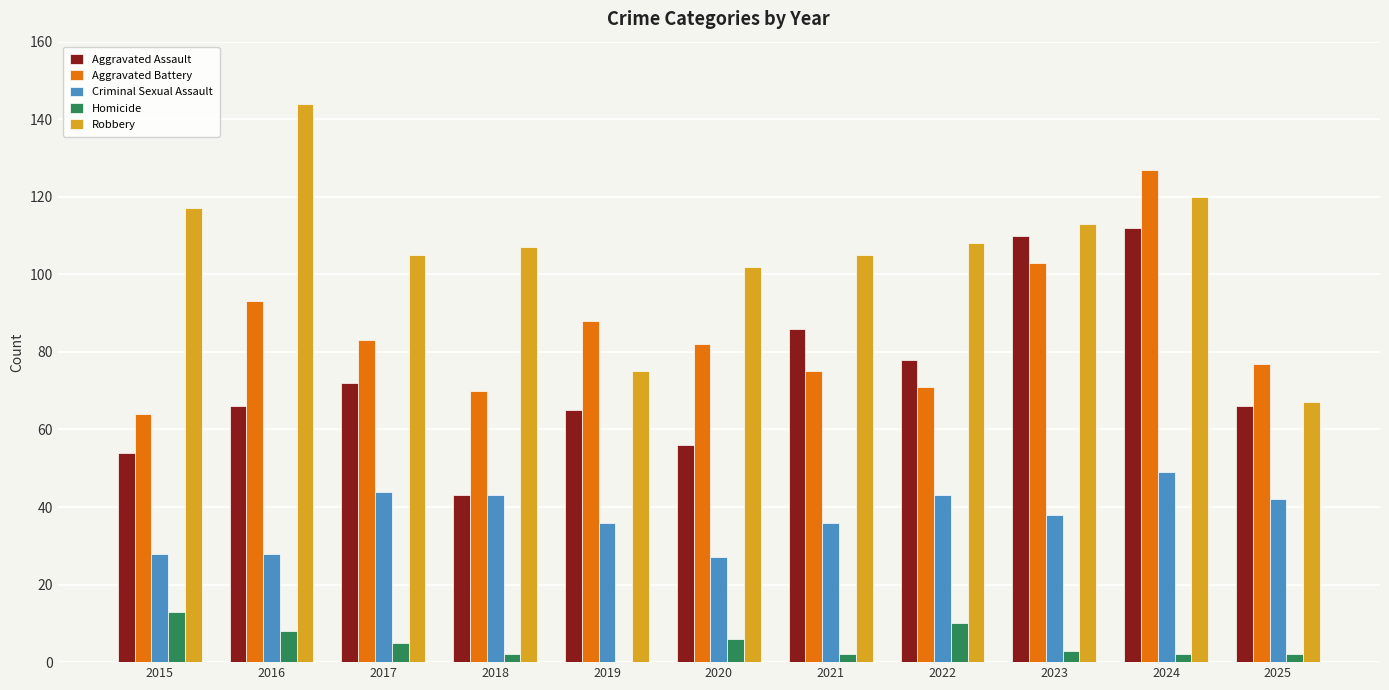

What is the sum of the Criminal Sexual Assault values at 2015 and 2019?

64